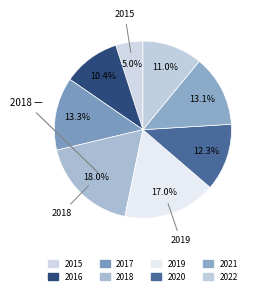

Is there any slice that represents more than half of the pie?

No